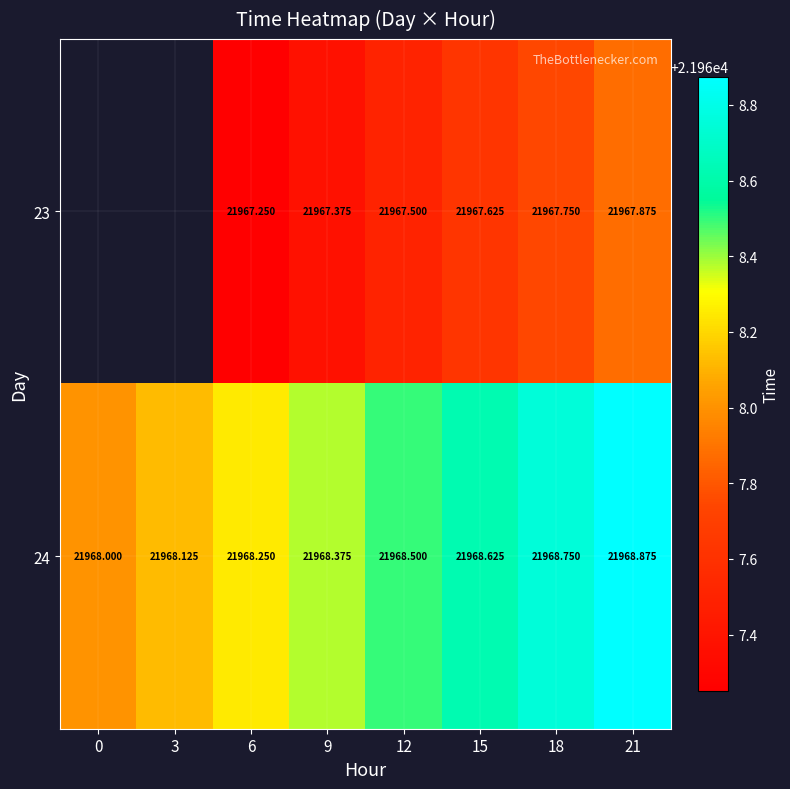

Is the value of 24 at 6 greater than the value of 23 at 15?

Yes